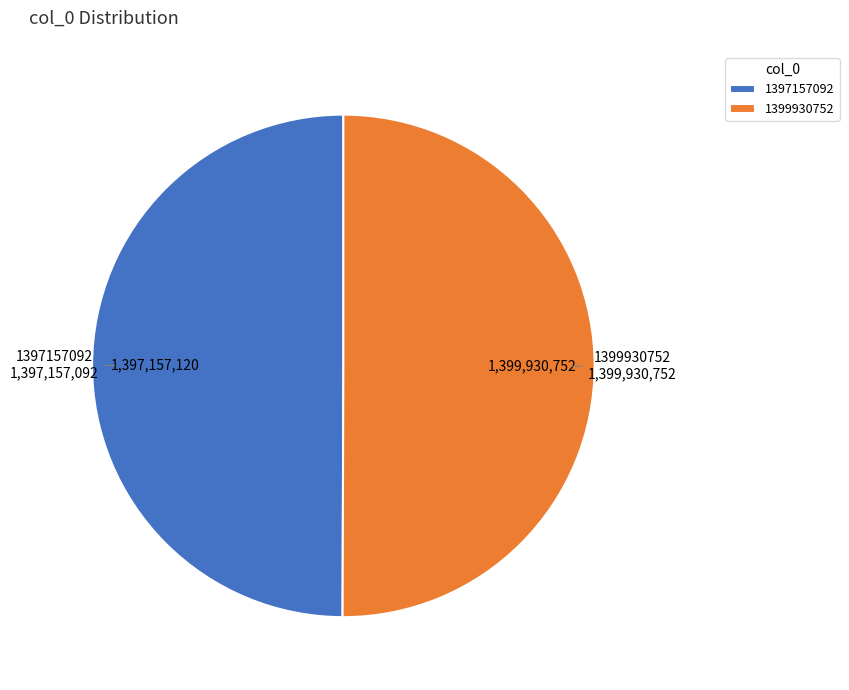

Is the sum of 1399930752 and 1397157092 greater than half?

Yes